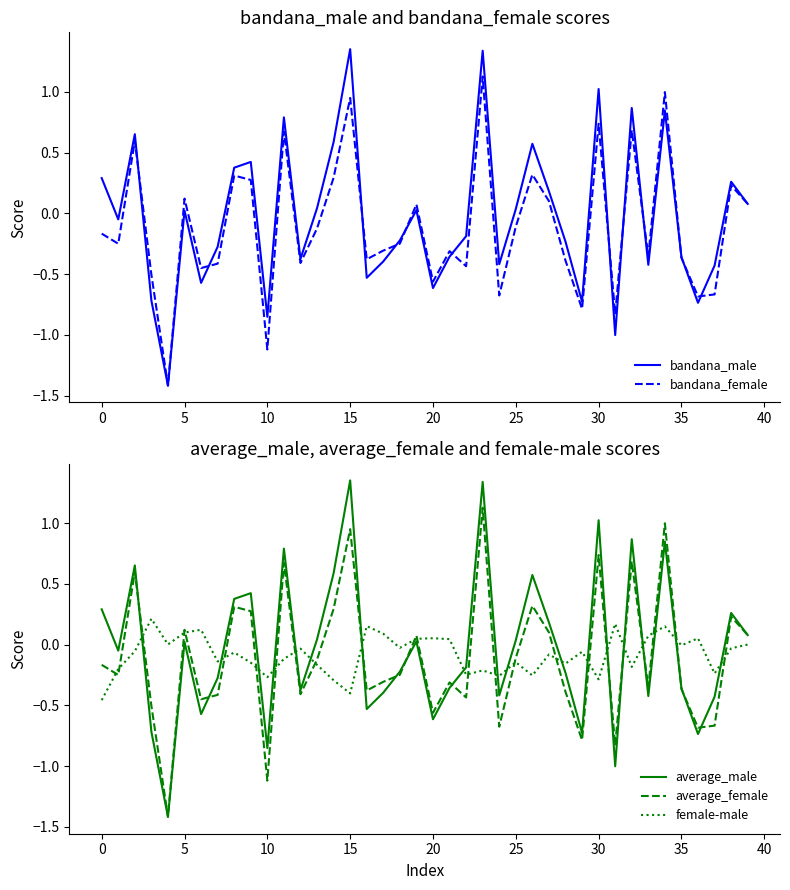

What is the lowest value of the average_male series?

-1.4